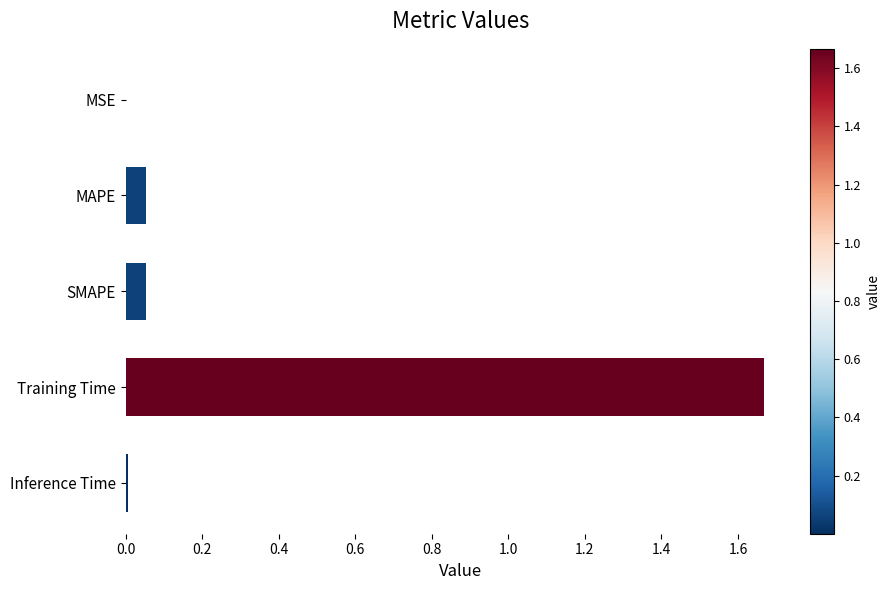

Which category has the highest value across all series?

Training Time